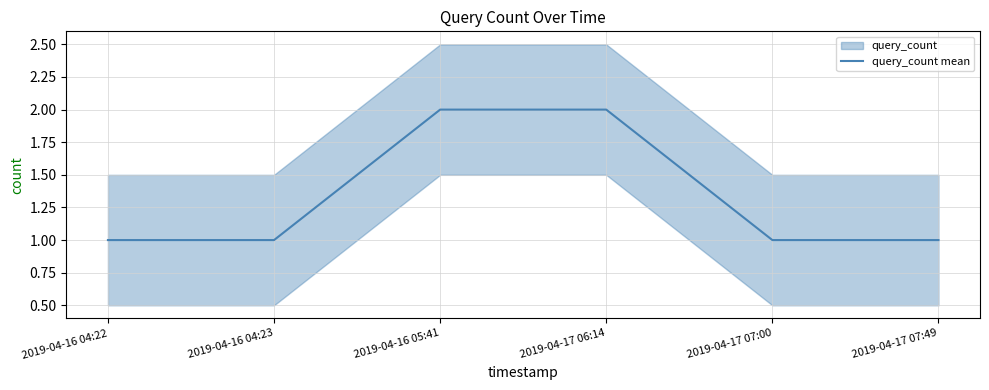

How many lines are shown in the chart?

1